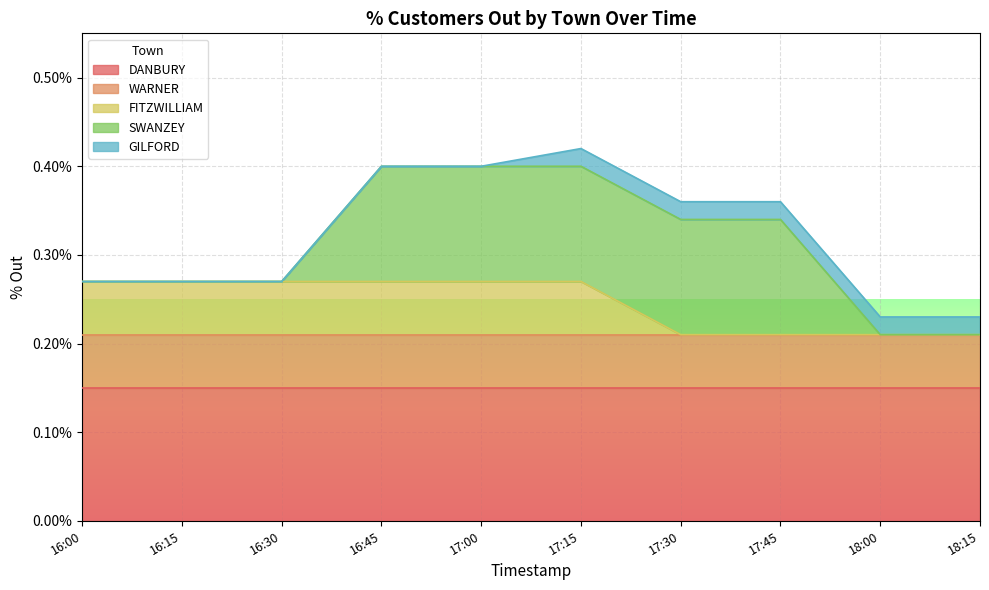

Reading right to left, list all the values displayed in this chart.

DANBURY: 18:15=0.1	18:00=0.1	17:45=0.1	17:30=0.1	17:15=0.1	17:00=0.1	16:45=0.1	16:30=0.1	16:15=0.1	16:00=0.1
WARNER: 18:15=0.1	18:00=0.1	17:45=0.1	17:30=0.1	17:15=0.1	17:00=0.1	16:45=0.1	16:30=0.1	16:15=0.1	16:00=0.1
FITZWILLIAM: 18:15=0.0	18:00=0.0	17:45=0.0	17:30=0.0	17:15=0.1	17:00=0.1	16:45=0.1	16:30=0.1	16:15=0.1	16:00=0.1
SWANZEY: 18:15=0.0	18:00=0.0	17:45=0.1	17:30=0.1	17:15=0.1	17:00=0.1	16:45=0.1	16:30=0.0	16:15=0.0	16:00=0.0
GILFORD: 18:15=0.0	18:00=0.0	17:45=0.0	17:30=0.0	17:15=0.0	17:00=0.0	16:45=0.0	16:30=0.0	16:15=0.0	16:00=0.0